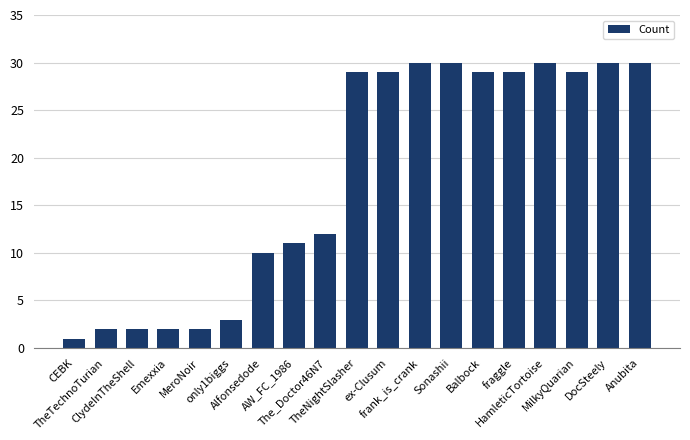

What is the value of the 17th bar from the left?

29